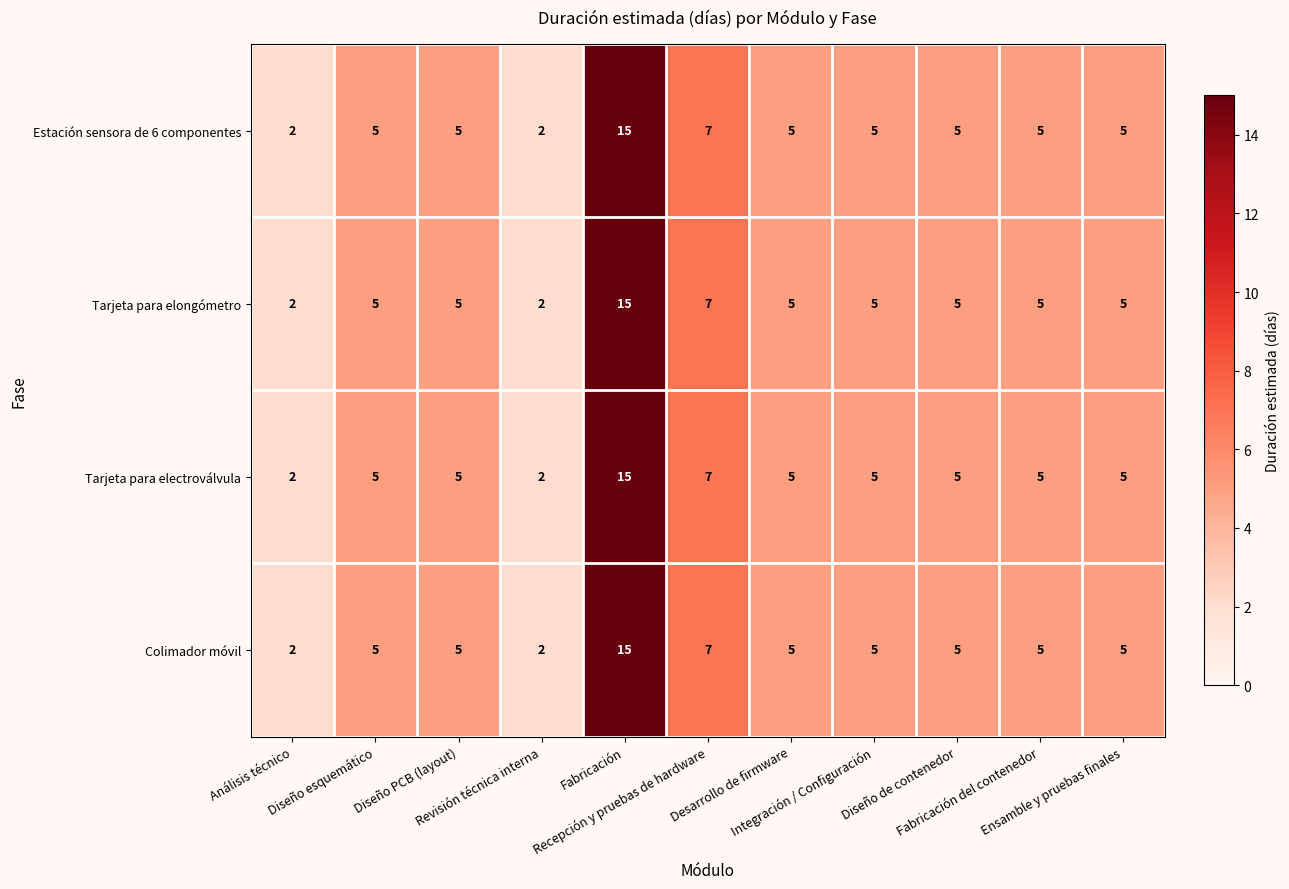

What is the average value of the Tarjeta para elongómetro series?

6